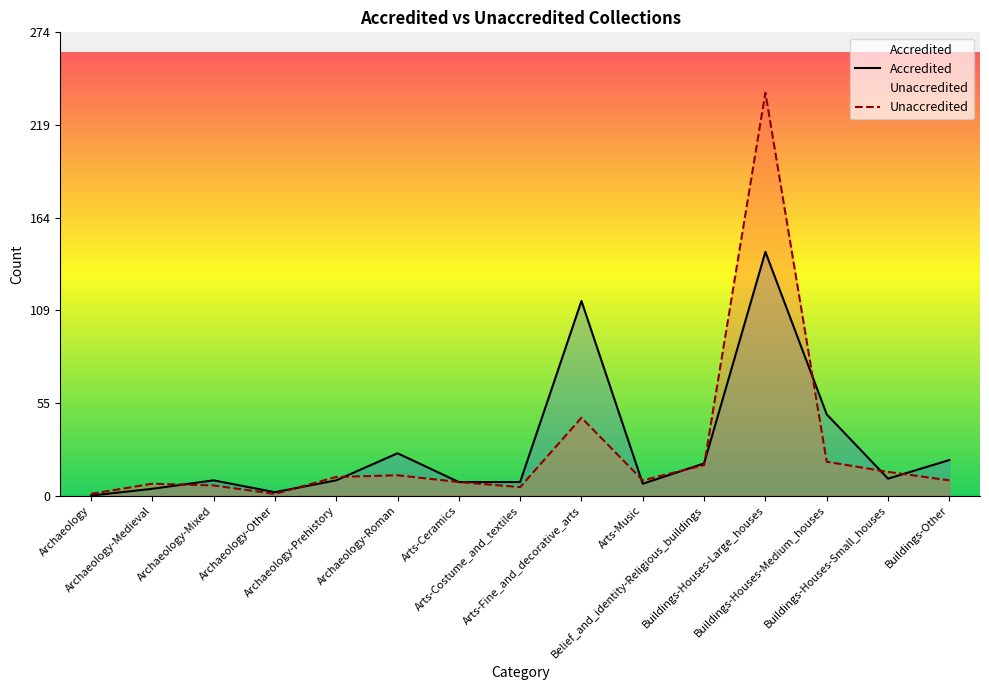

The value of Accredited at Buildings-Houses-Large_houses is 144. True or false?

True